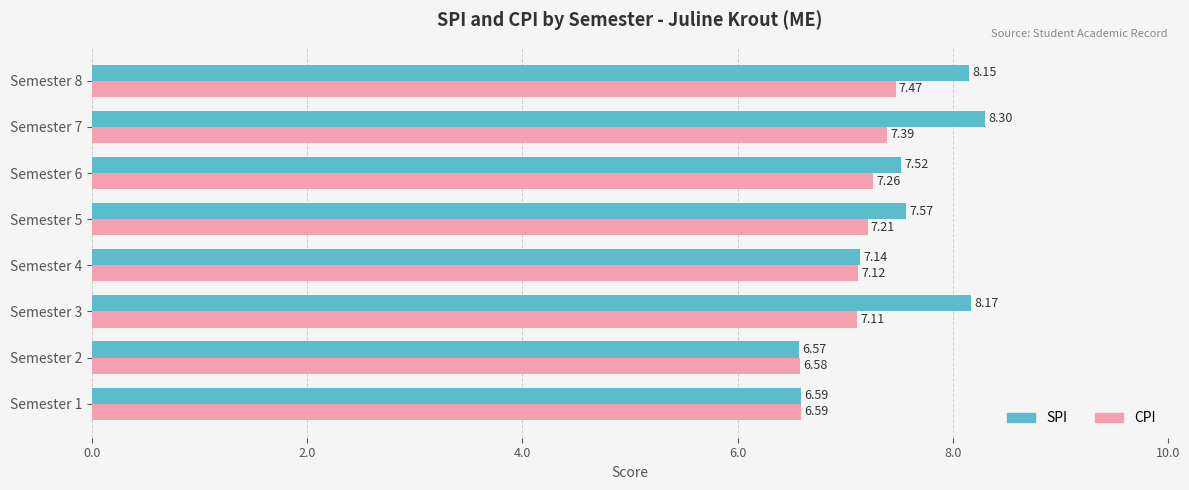

How many values in the SPI series exceed 7?

6